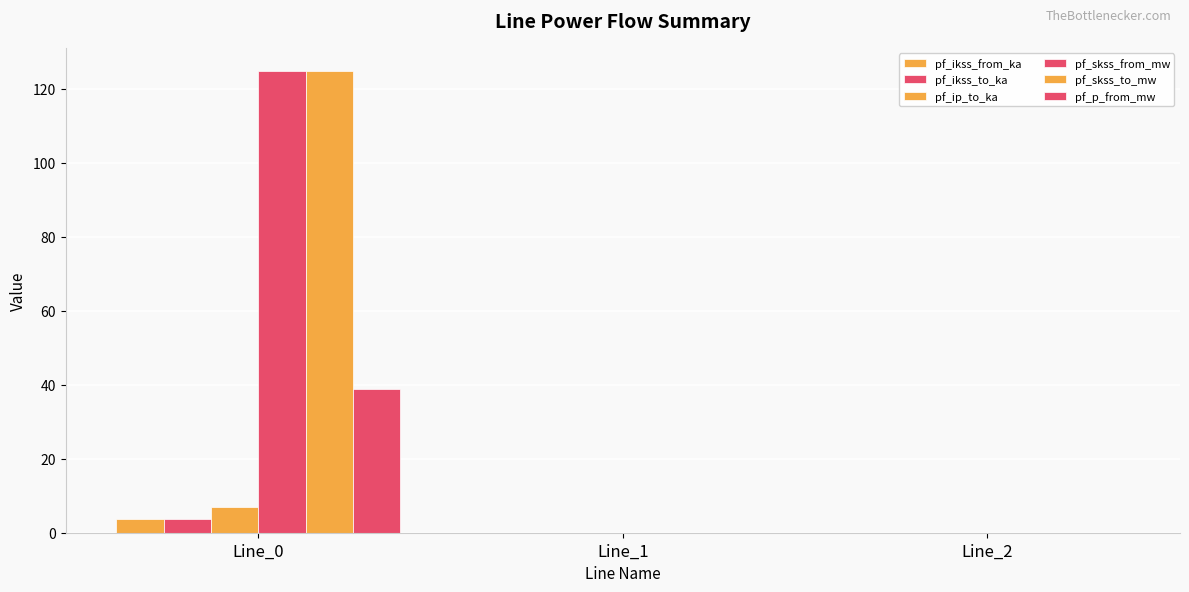

Does the chart contain stacked bars?

No